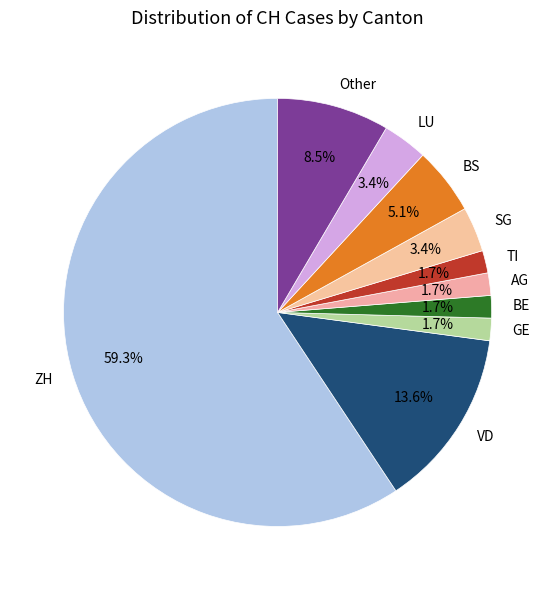

Which slice represents more than half of the pie?

ZH